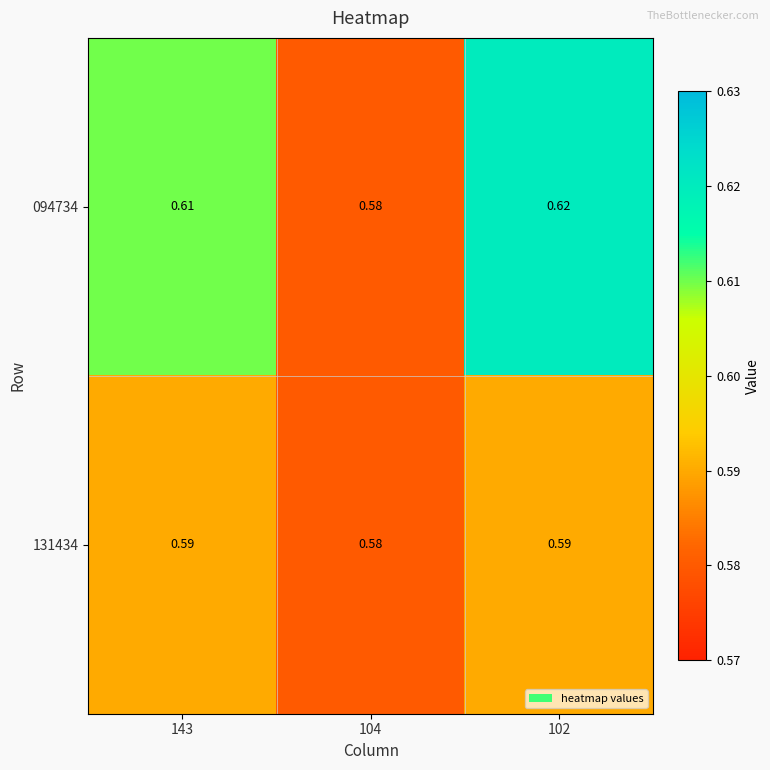

Is the value of 131434 at 102 greater than the value of 094734 at 143?

No